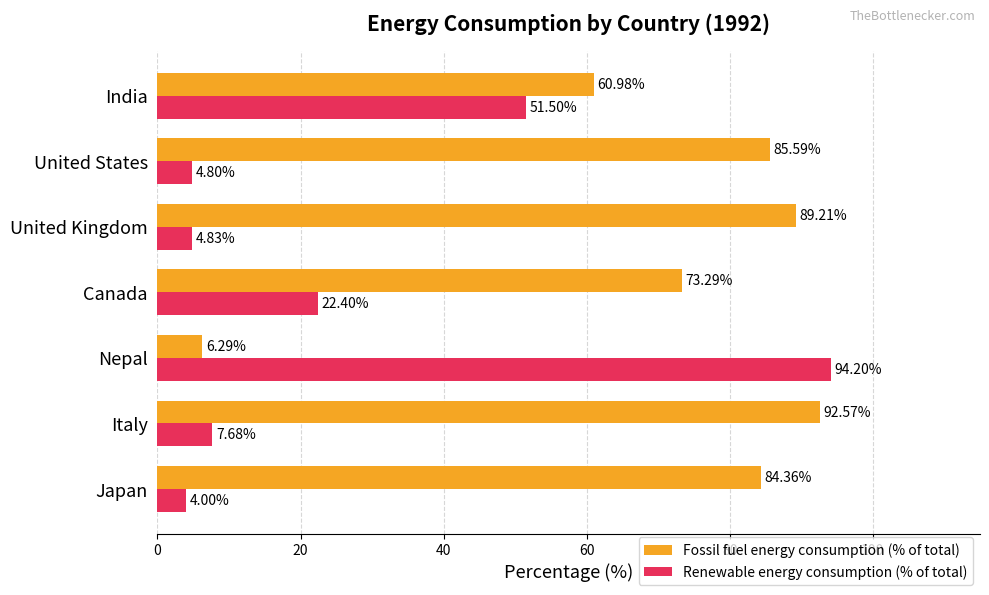

List the series in order of their overall mean, lowest first.

Renewable energy consumption (% of total), Fossil fuel energy consumption (% of total)